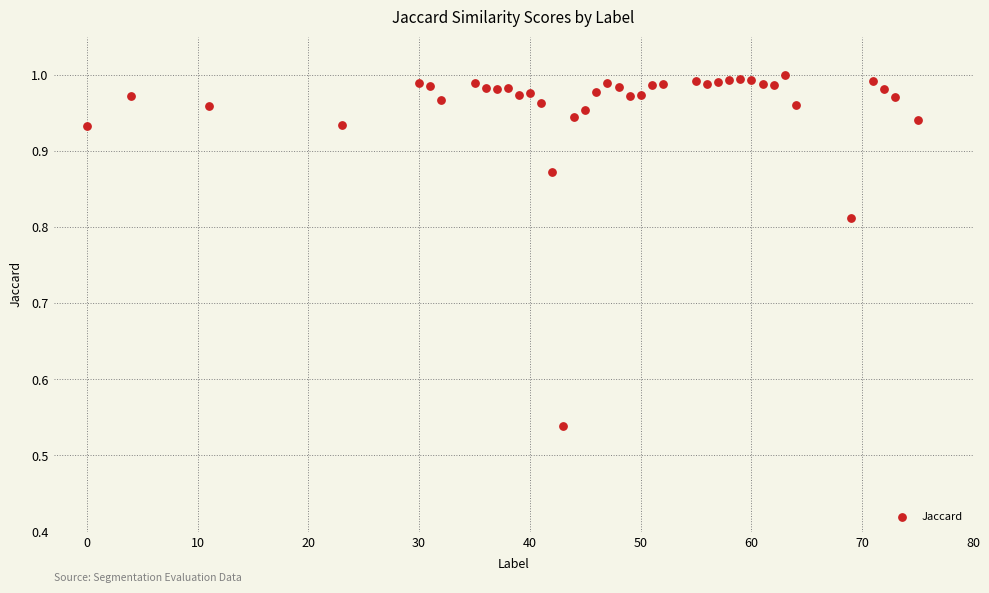

What is the range of X values (max minus min)?

75.0